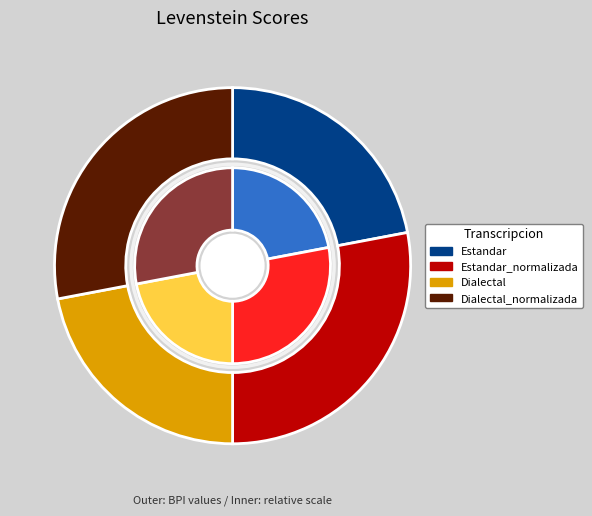

Count the number of slices in the pie.

4